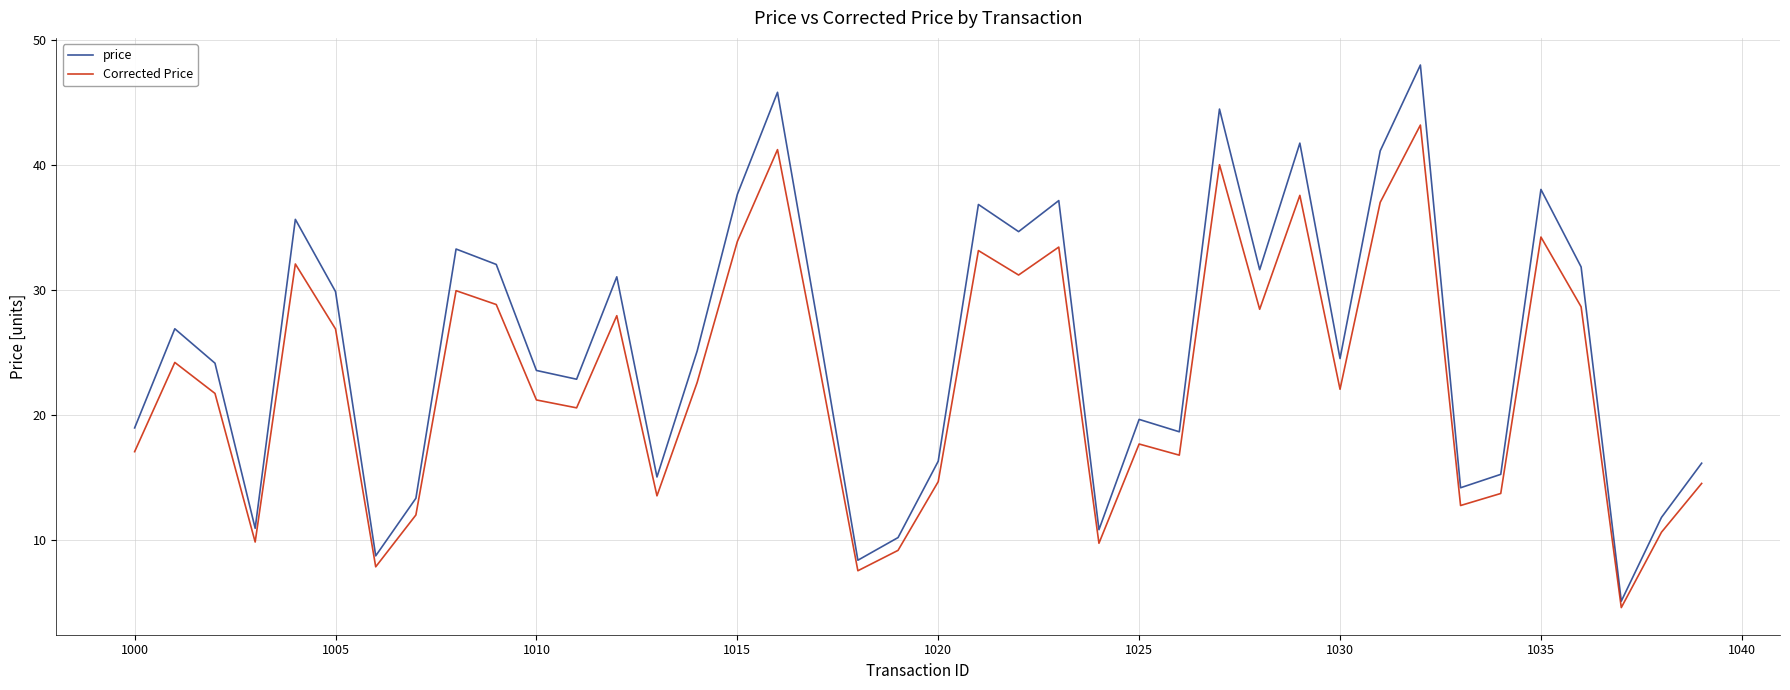

How many lines are shown in the chart?

2